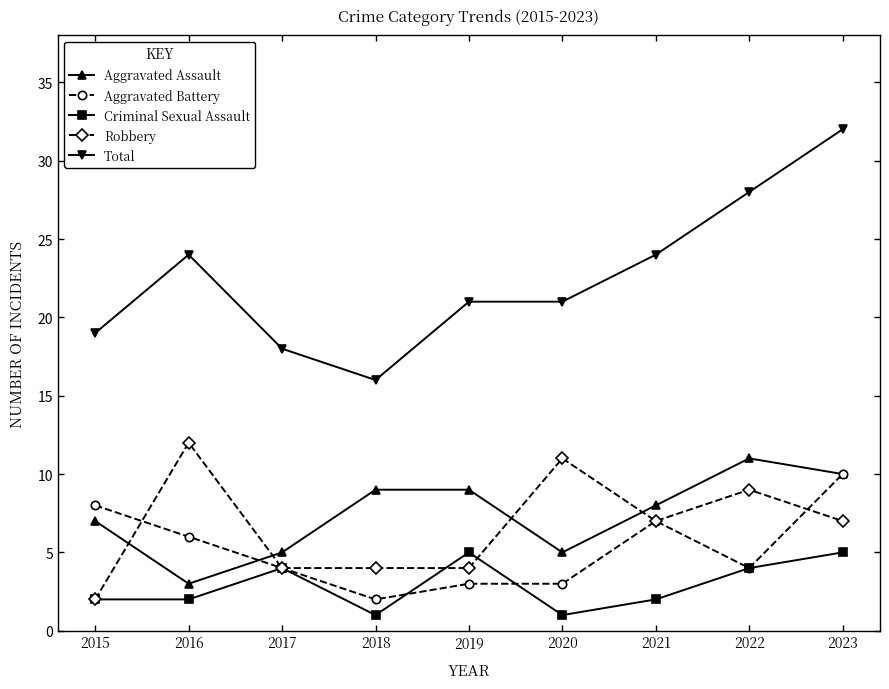

The value of Aggravated Assault at 2020 is 2. True or false?

False